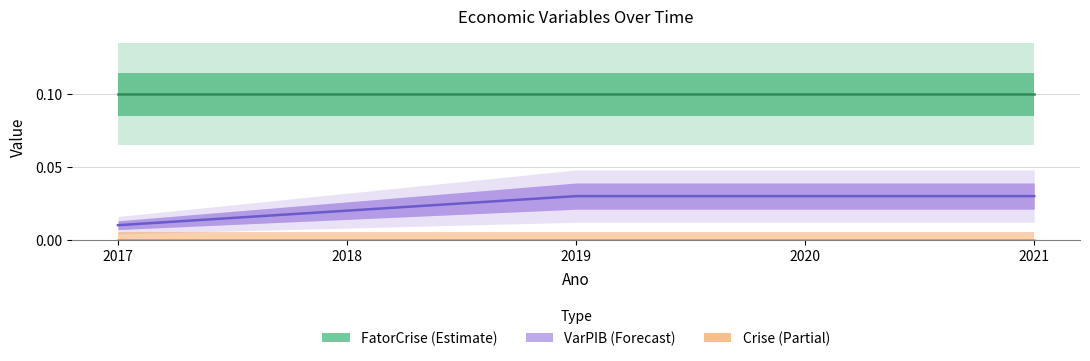

List the series in order of their peak value, highest first.

FatorCrise, VarPIB, Crise